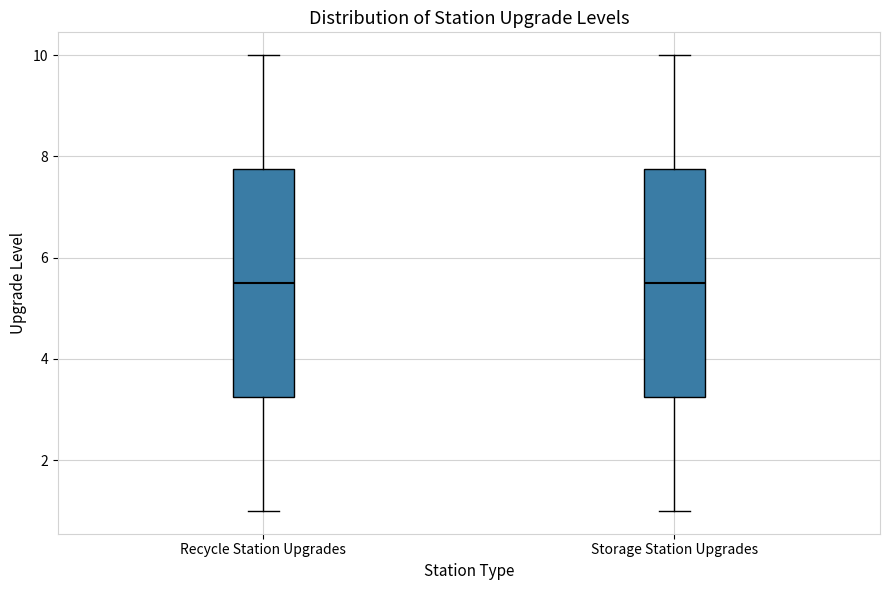

Where does the median line of the box for Storage Station Upgrades sit on the y-axis? The values are not printed on the chart, so give them approximately, as read against the axis.

5.6